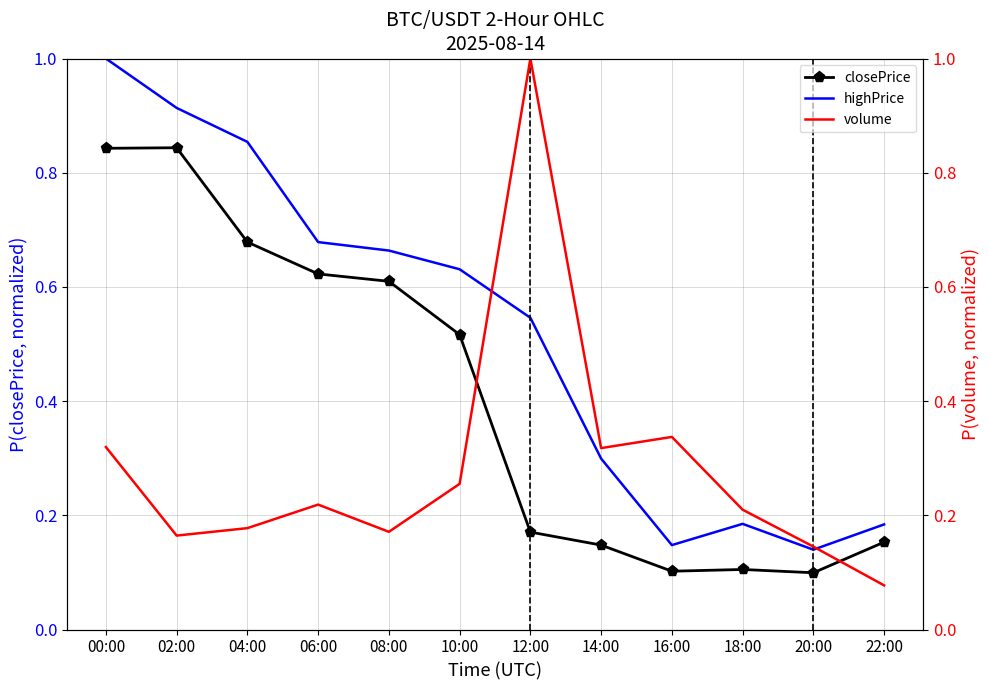

What is the label of the 4th point from the right?

16:00